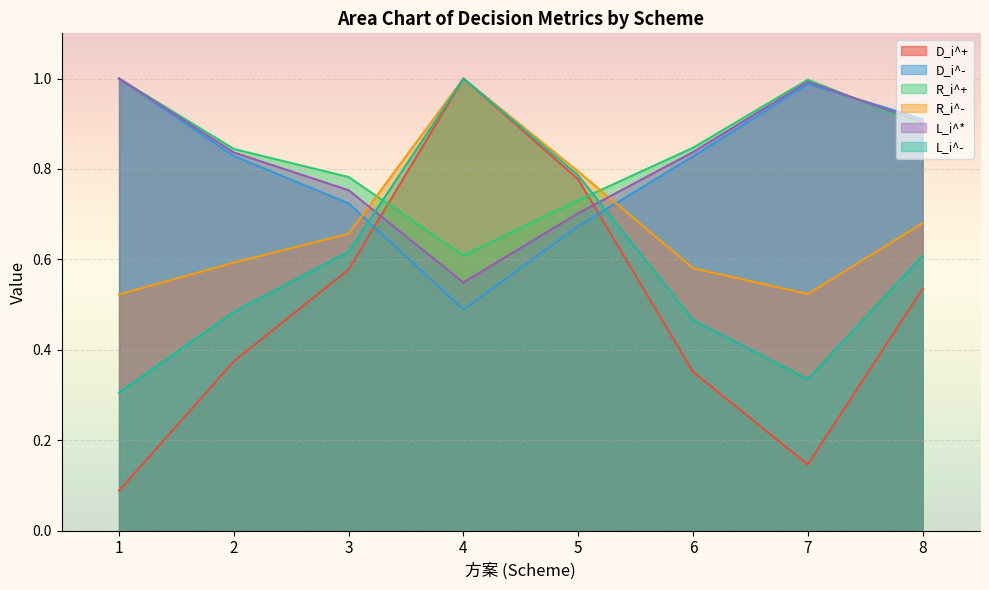

How many intersections are there between D_i^+ and L_i^*?

2